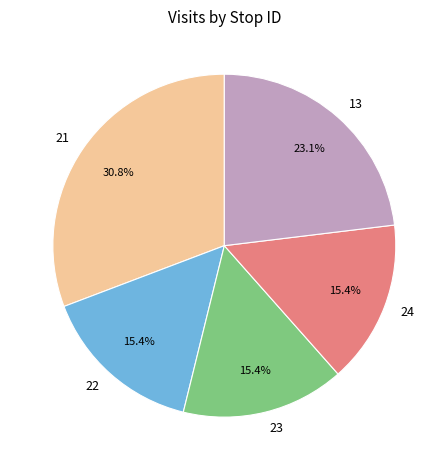

To the nearest percent, what is the combined percentage of 24 and 13?

38%